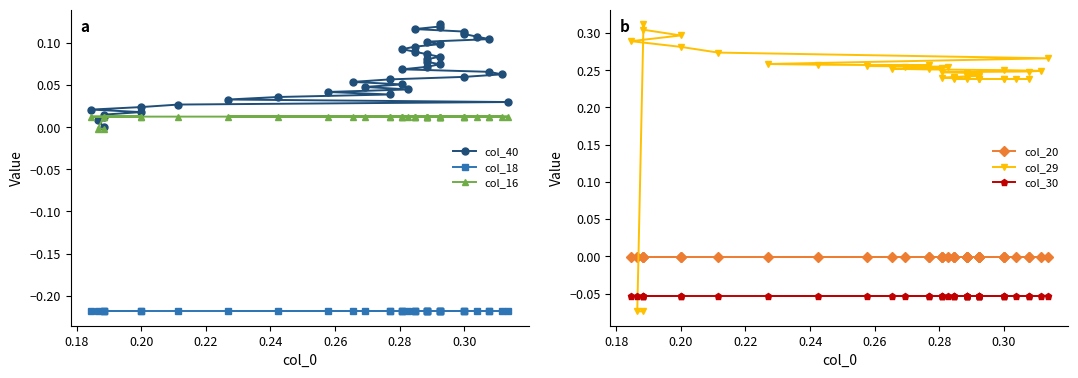

How many values in col_16 are above zero?

38